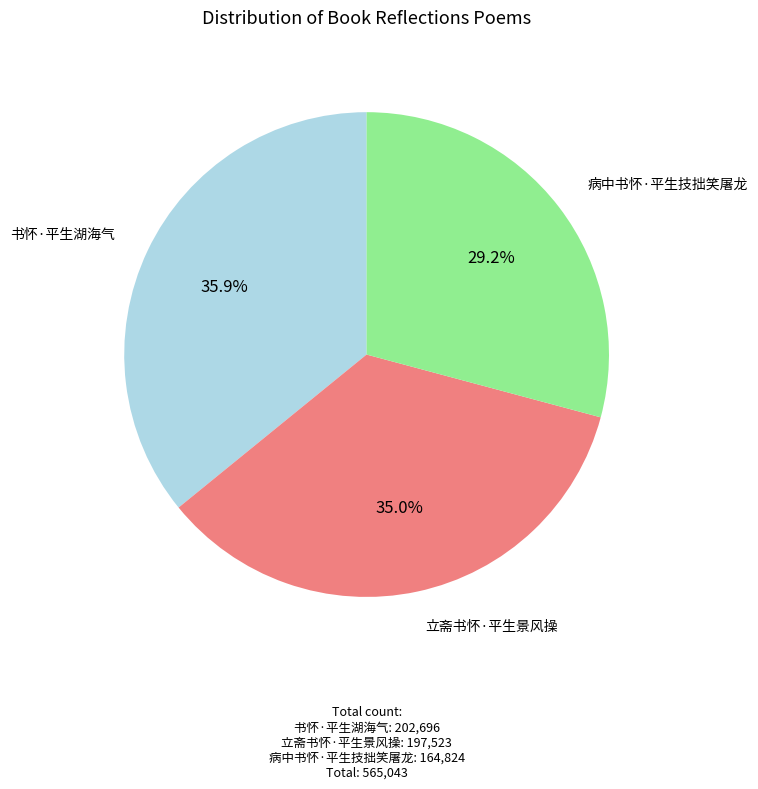

Is there a majority slice in this chart?

No